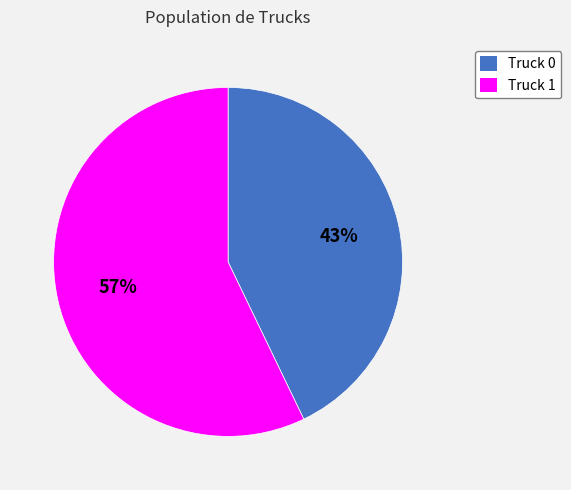

Do Truck 0 and Truck 1 together represent more than half of the pie?

Yes